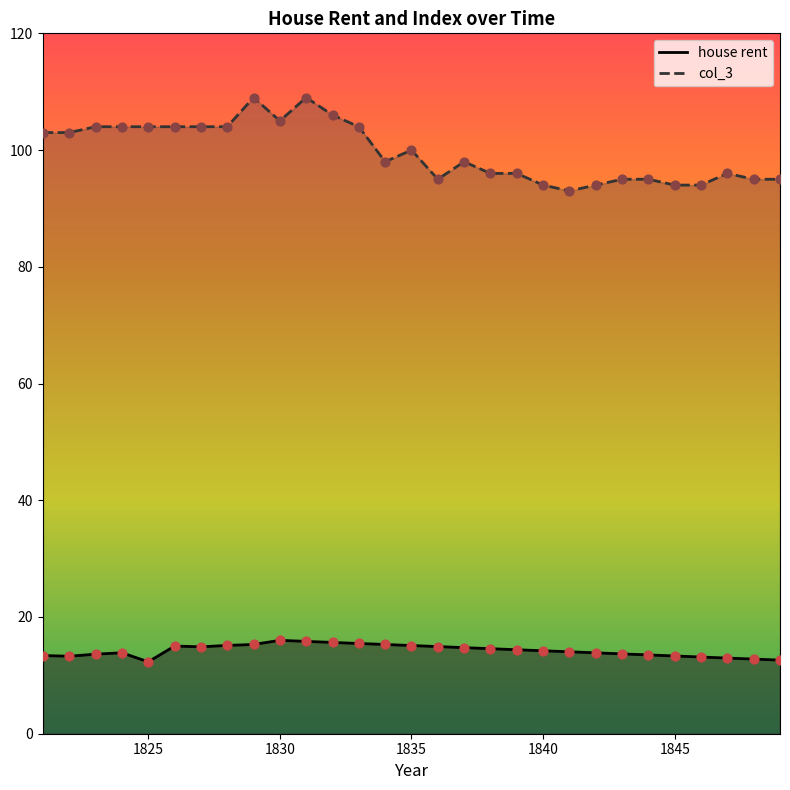

Which series contains the lowest Y value?

house rent